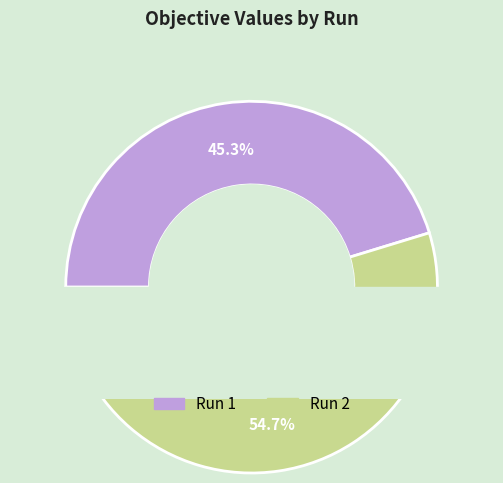

Which has a higher value, 1 or 2?

2